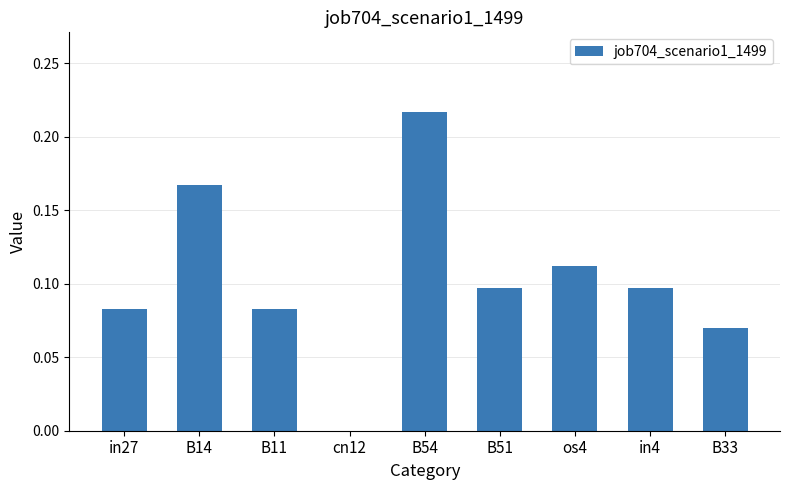

At which category does the chart reach its peak across all series?

B54